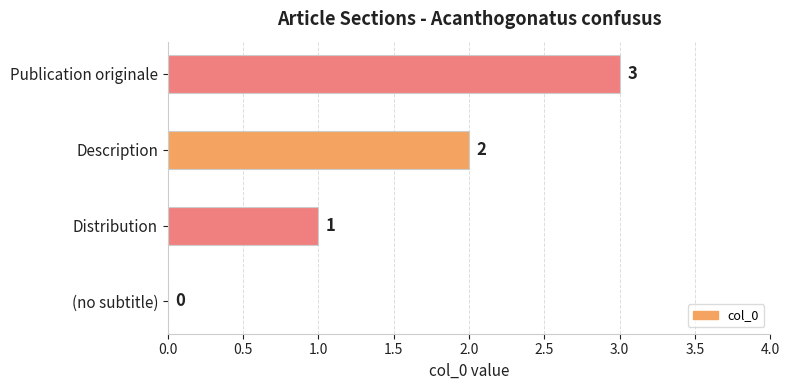

Where is the data nearest to the value 1?

Distribution